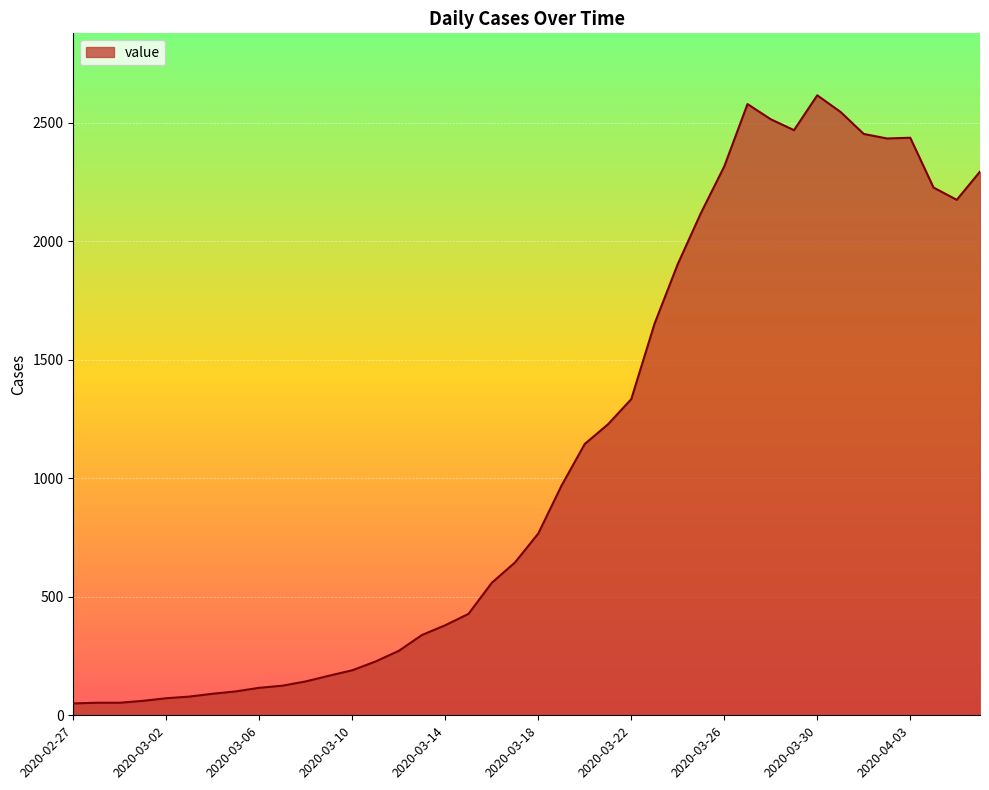

How many lines are shown in the chart?

1